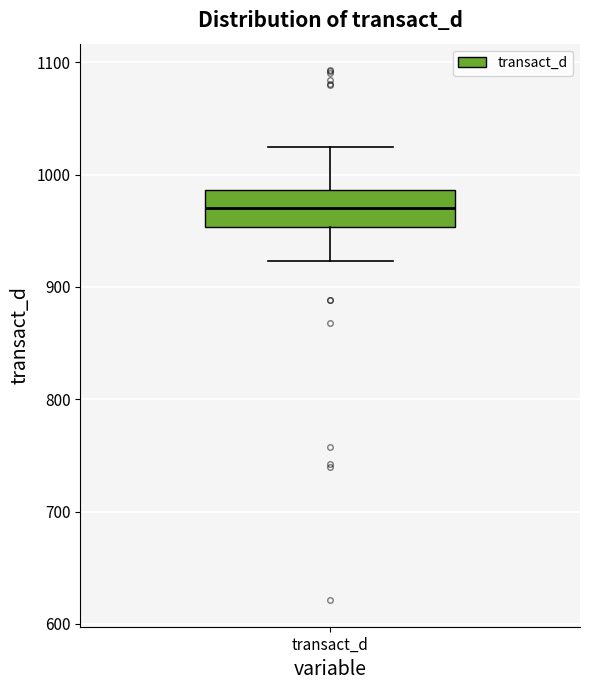

Transcribe this box plot: give where the median line is, the range the box spans, and where the two whiskers end, as read against the y-axis. The values are not printed on the chart, so give them approximately, as read against the axis.

median 970, box 950 to 990, whiskers 920 to 1020